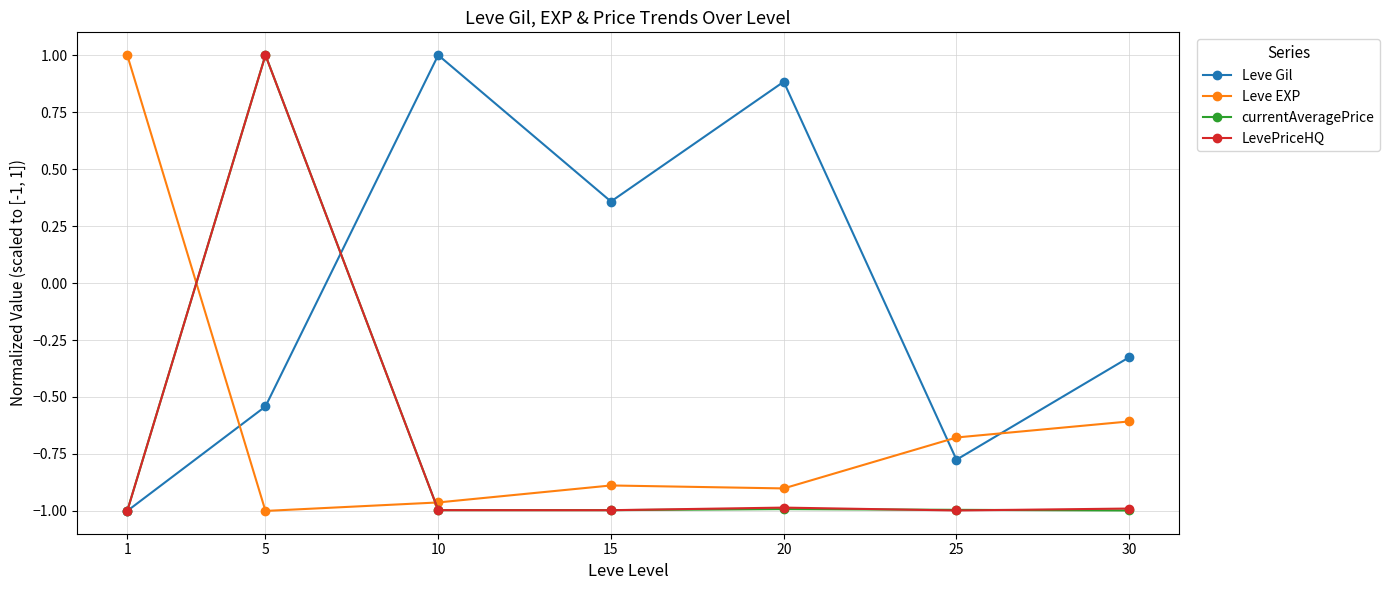

What is the maximum value shown in the chart?

1.0